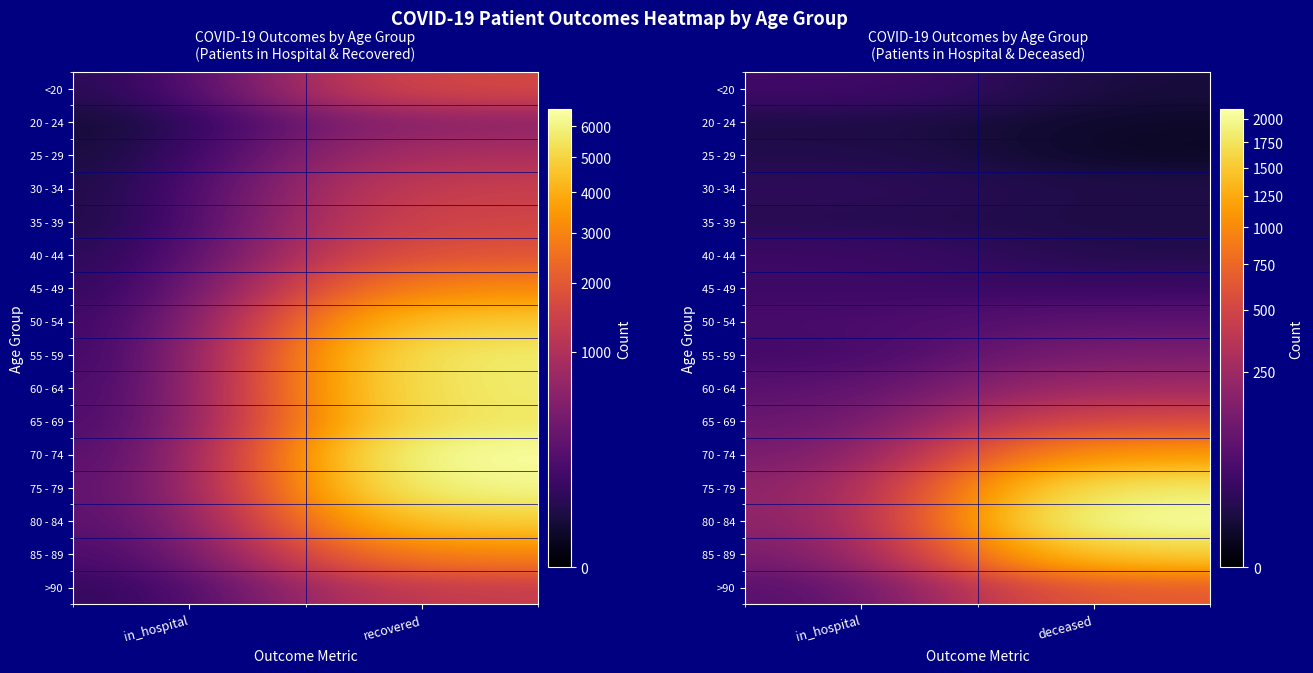

The 60 - 64 series shows 101 at in_hospital. True or false?

False